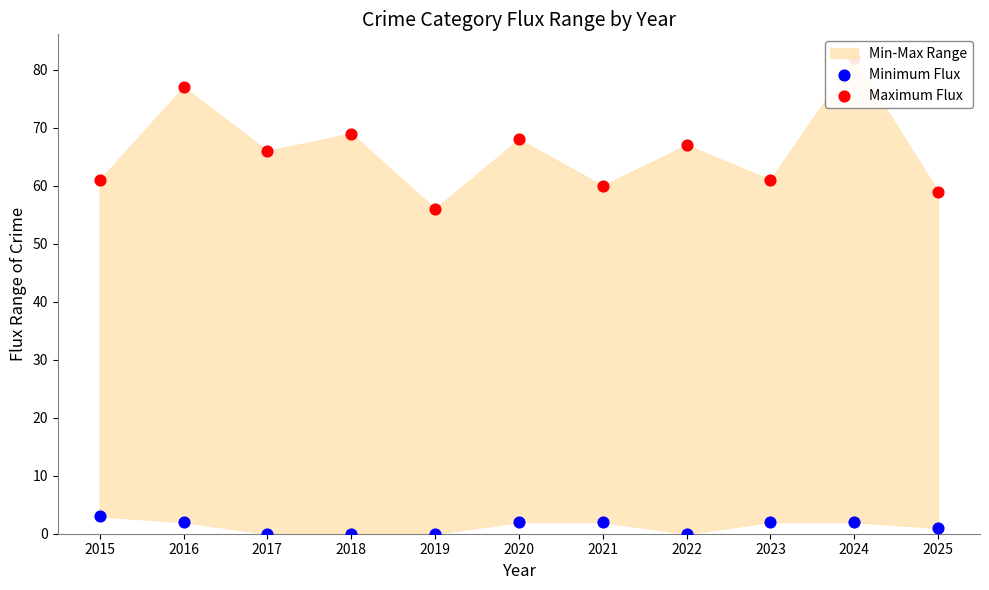

Which series has the largest total across all categories?

Maximum Flux